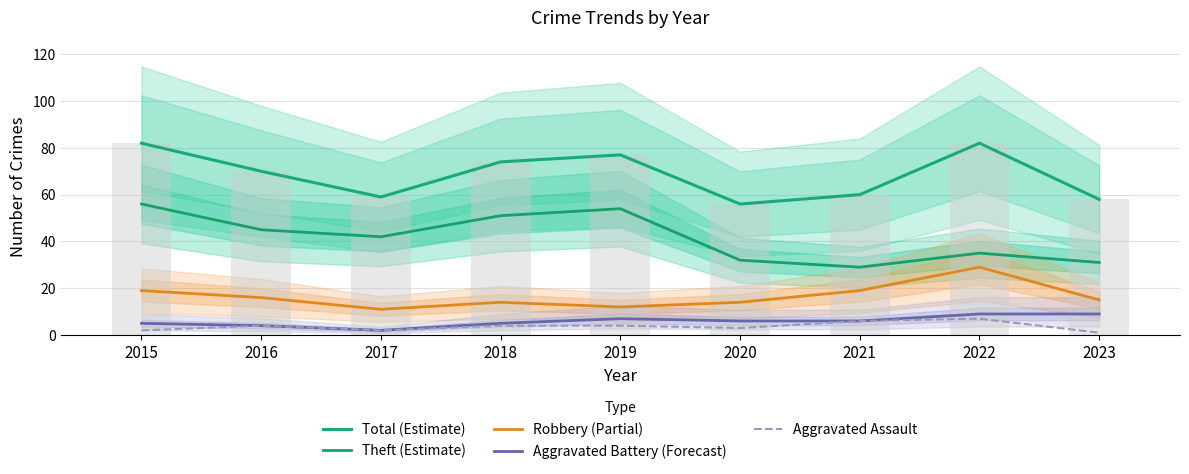

How many Aggravated Battery (Forecast) values are between 5 and 7?

5